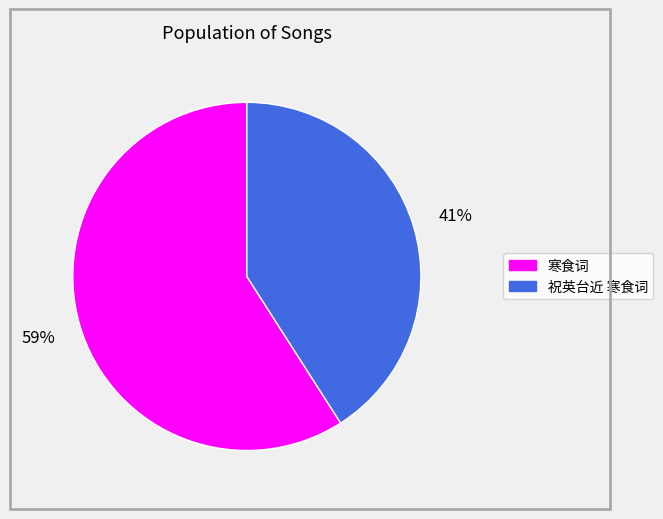

How many slices are in this pie chart?

2